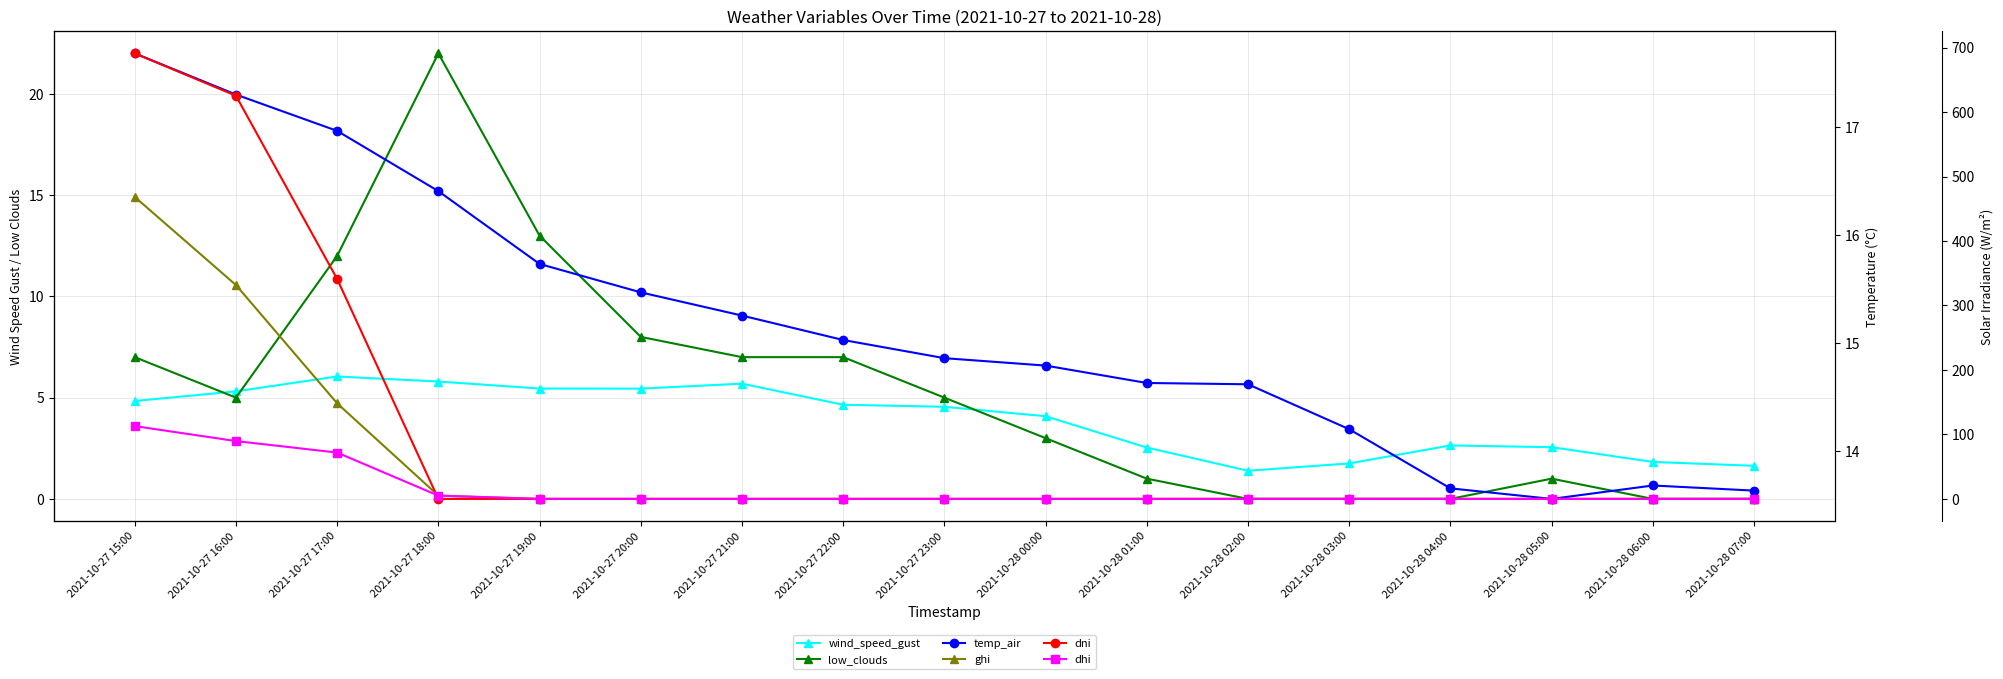

Is it true that ghi equals -235.8 at 2021-10-28 06:00?

False